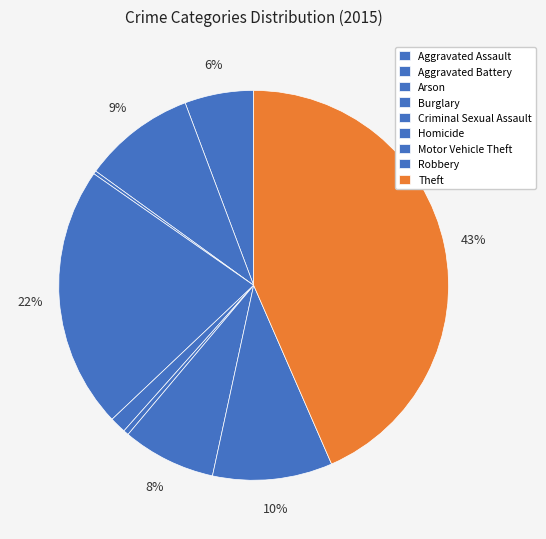

Is there any slice that represents more than half of the pie?

No